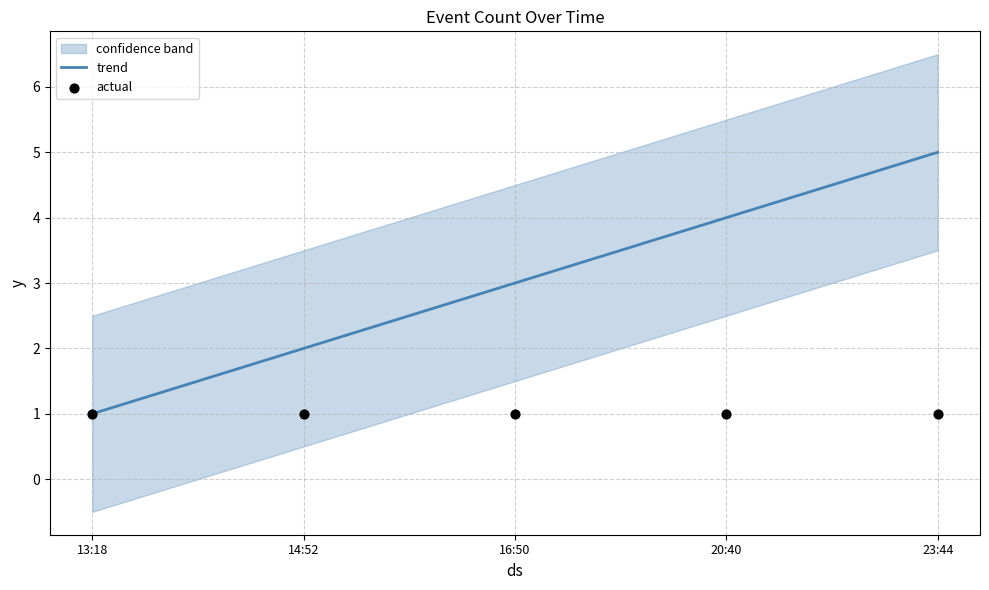

What is the maximum value for trend?

5